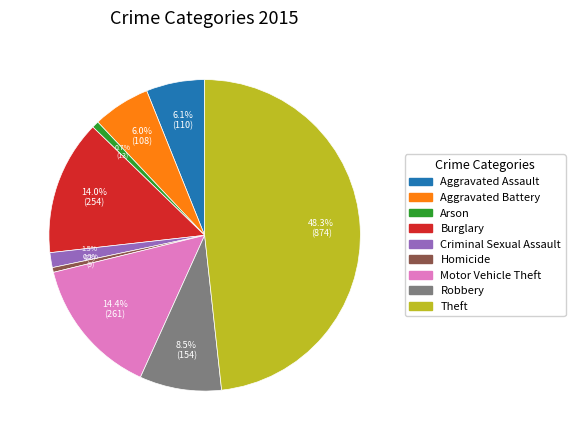

Does any single category account for the majority?

No